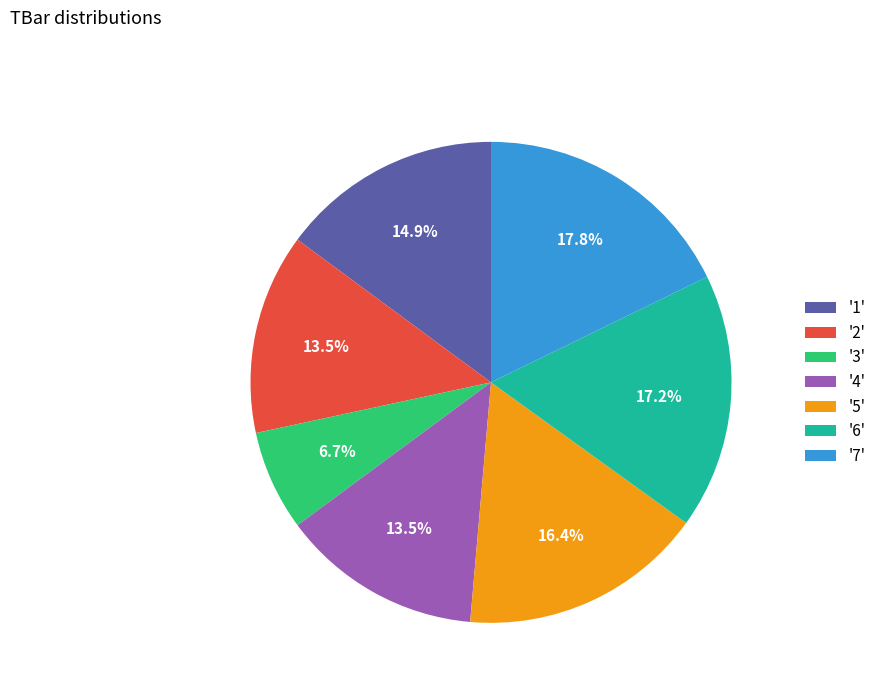

Is '7' the majority of the pie?

No